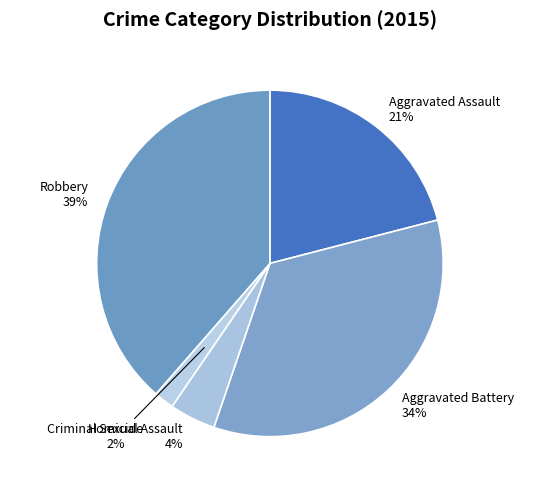

Rank the categories by value from lowest to highest.

Homicide, Criminal Sexual Assault, Aggravated Assault, Aggravated Battery, Robbery